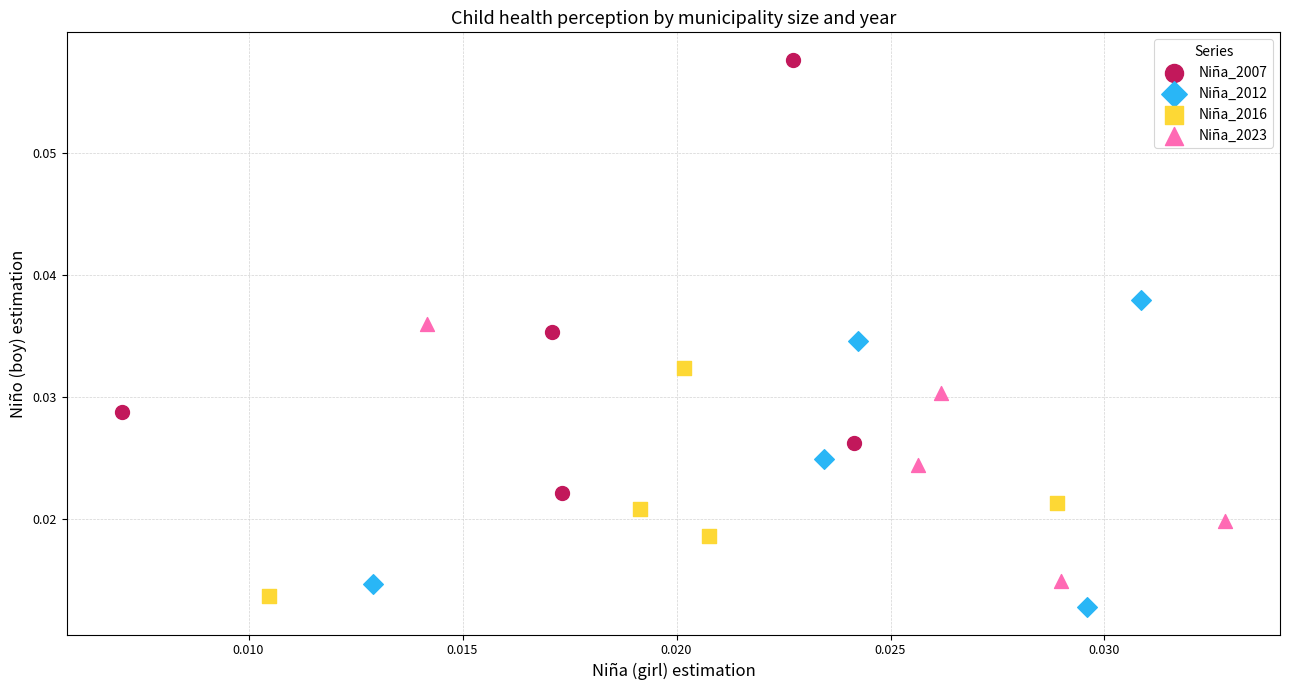

Which series contains the highest Y value?

Niña_2007